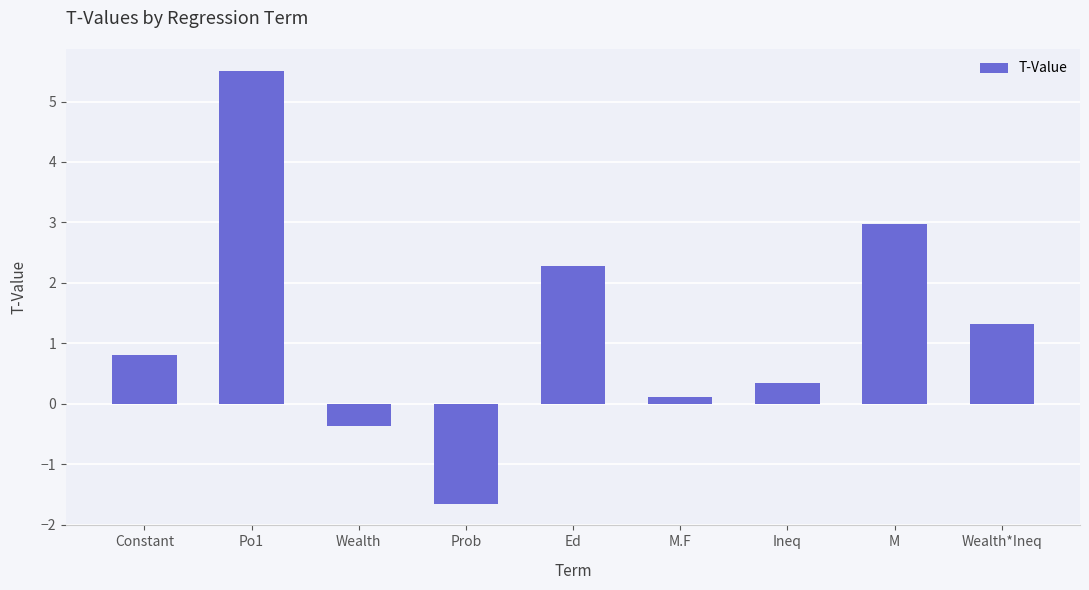

What is the label of the 5th bar from the right?

Ed